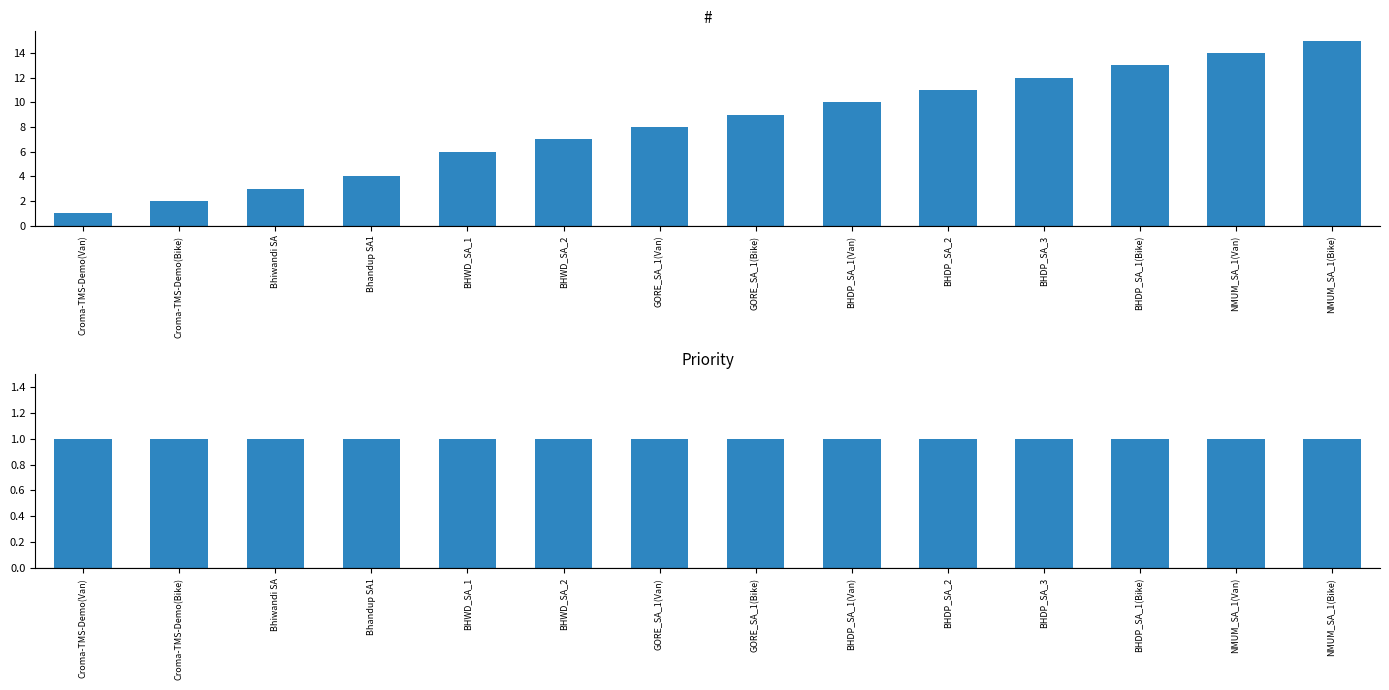

What are all the series names shown in the legend?

#, Priority